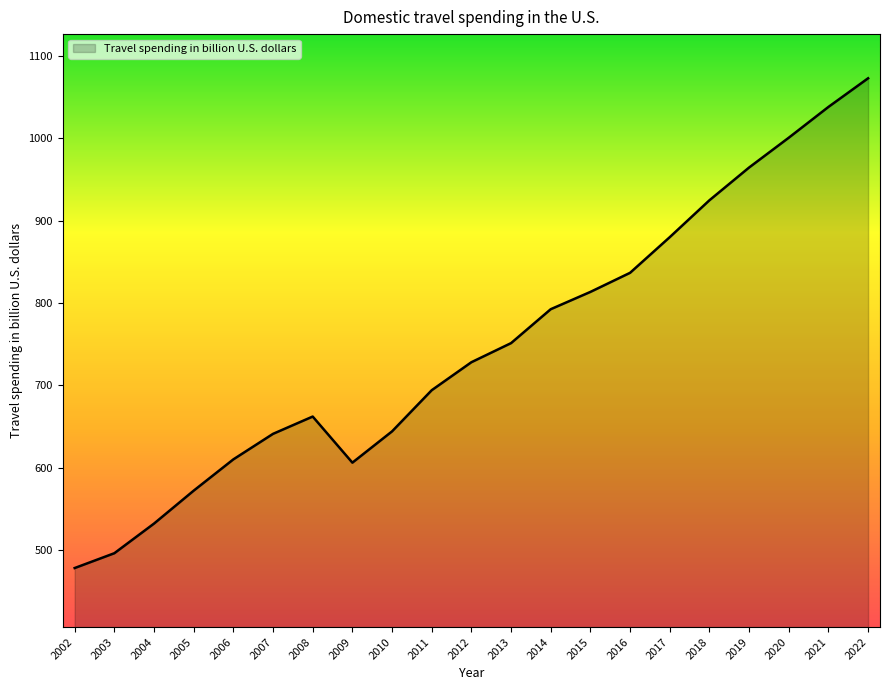

What is the difference between the values at 2012 and 2009?

122.0